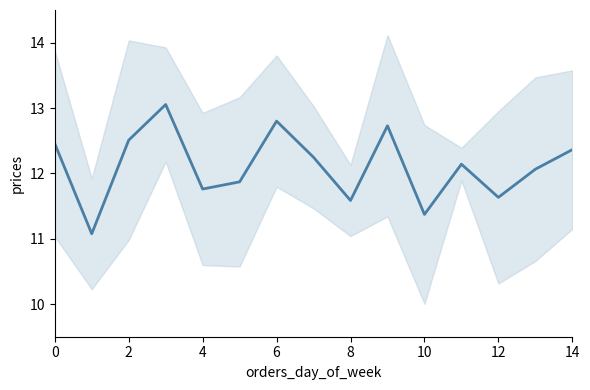

What is the value of the 14th point from the left?

12.1